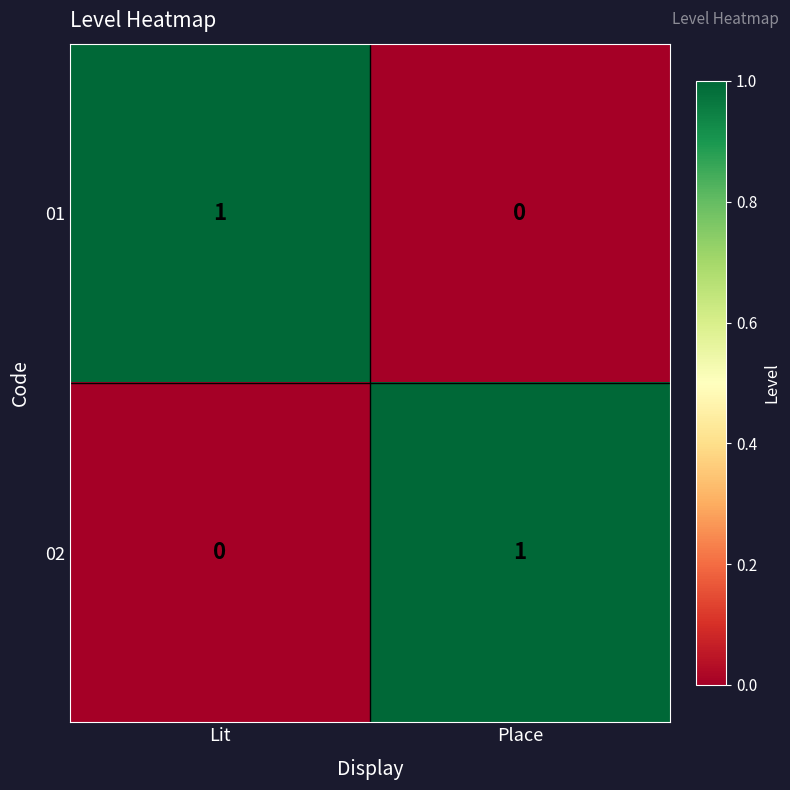

Where is 02 nearest to the value 0?

Lit